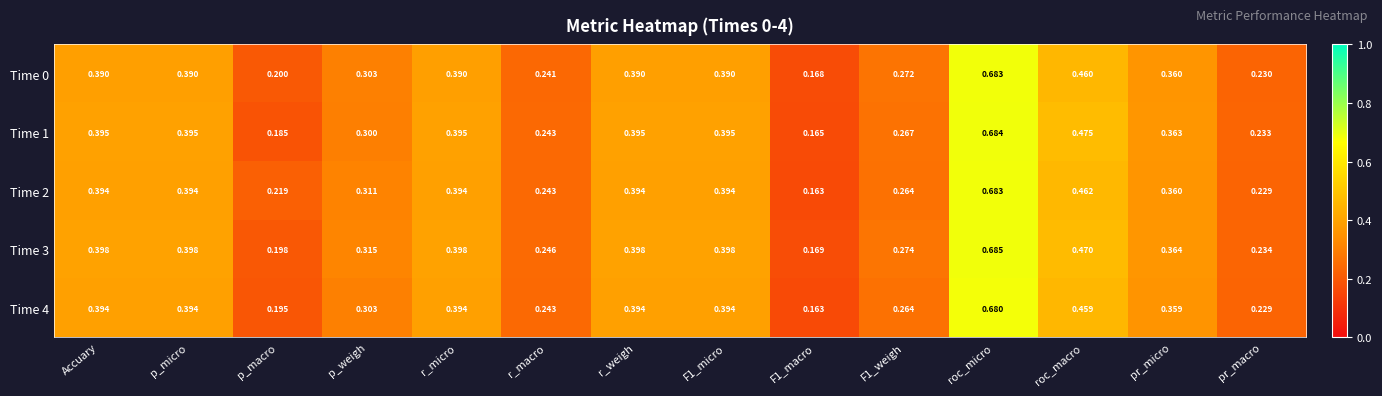

Is the value of Time 1 at r_weigh greater than the value of Time 3 at pr_macro?

Yes